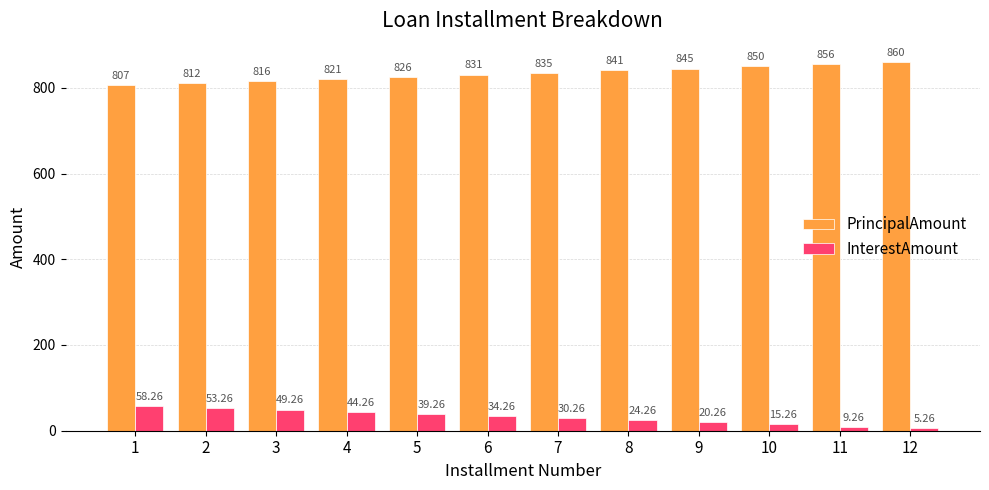

Where is InterestAmount nearest to the value 31?

7